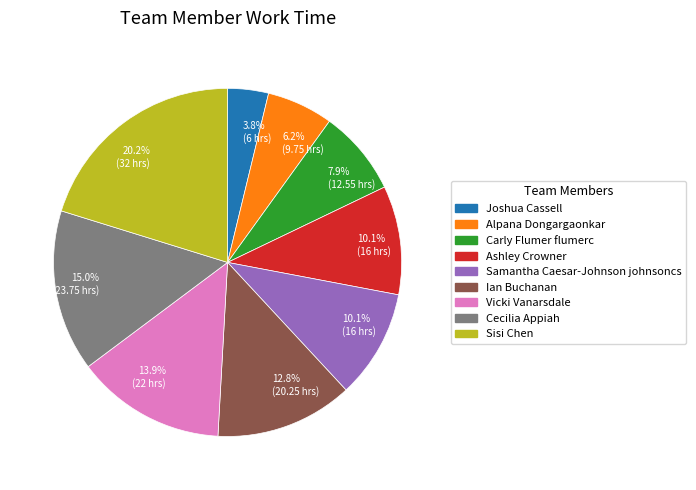

Is there a majority slice in this chart?

No